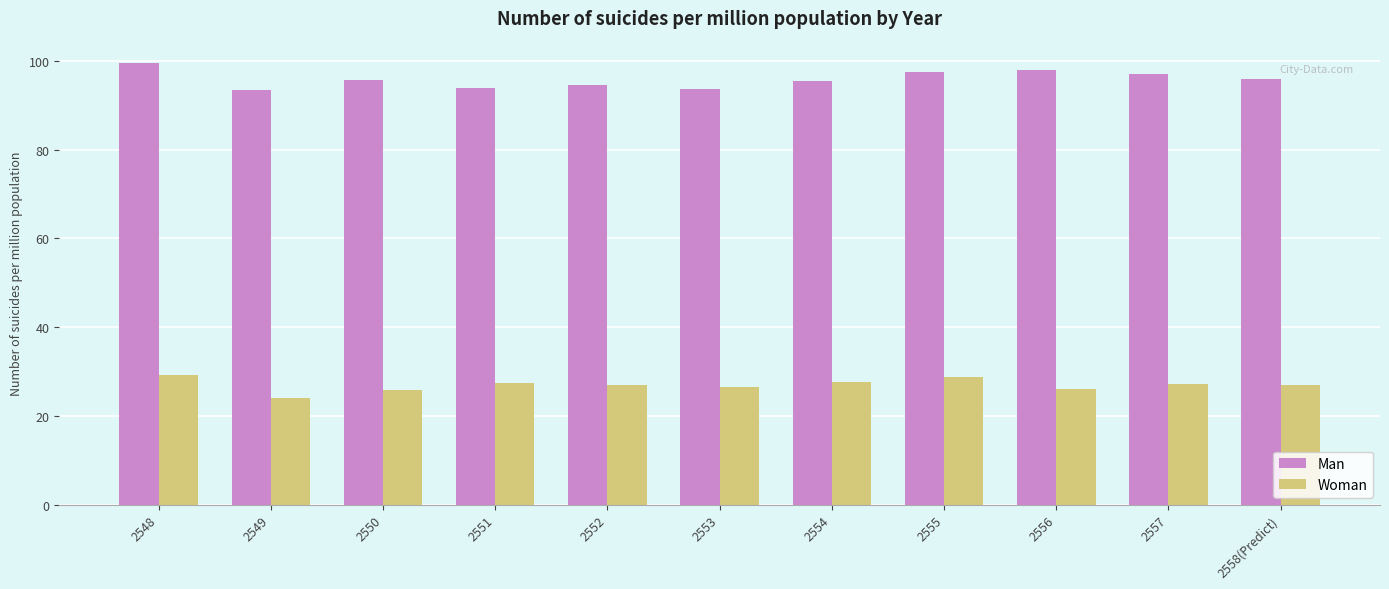

What is the difference between the second highest and second lowest values in the Man series?

4.2